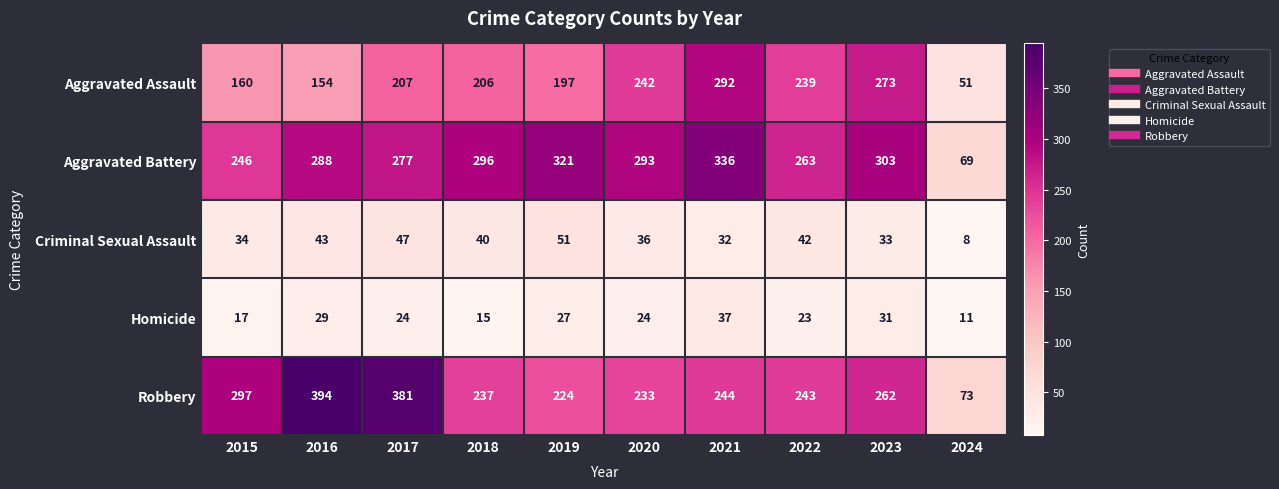

Which series changed the most between 2015 and 2021?

Aggravated Assault